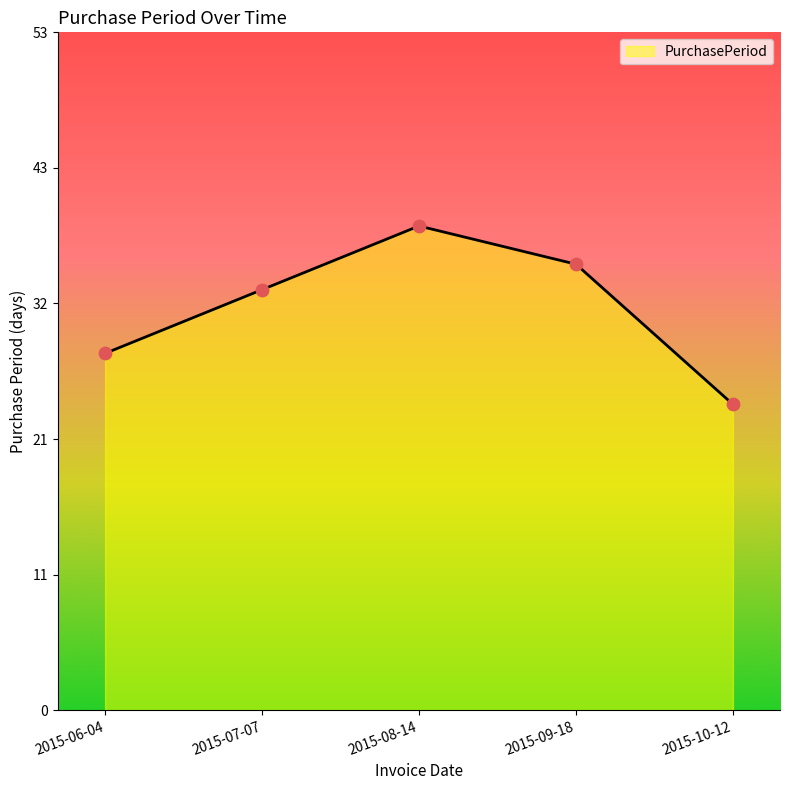

What is the change in value from 2015-06-04 to 2015-08-14?

+10